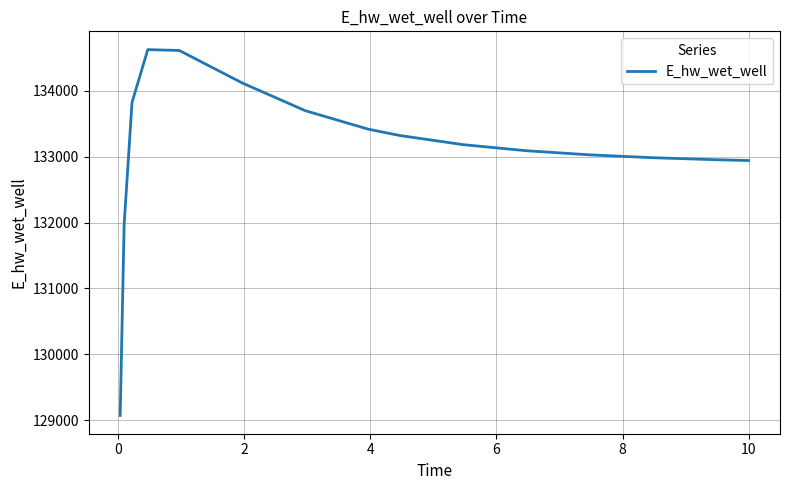

What is the difference between the second highest and minimum values?

5544.8